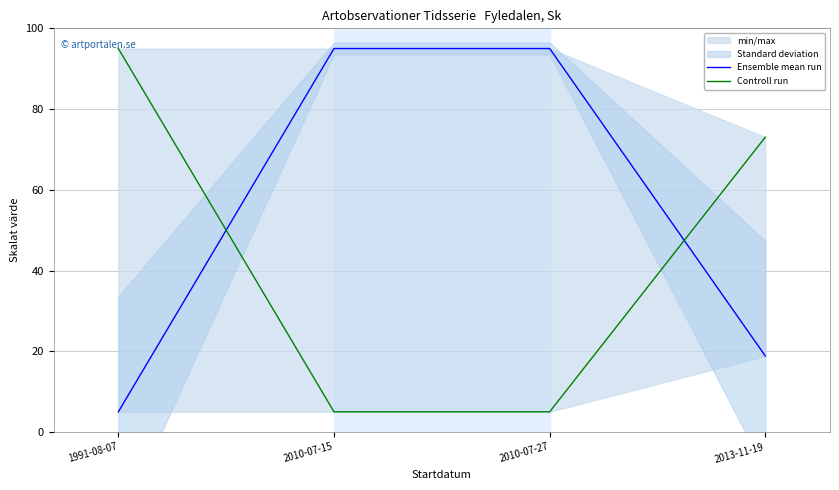

What is the value of the Ensemble mean run point at the 4th from the left?

18.8